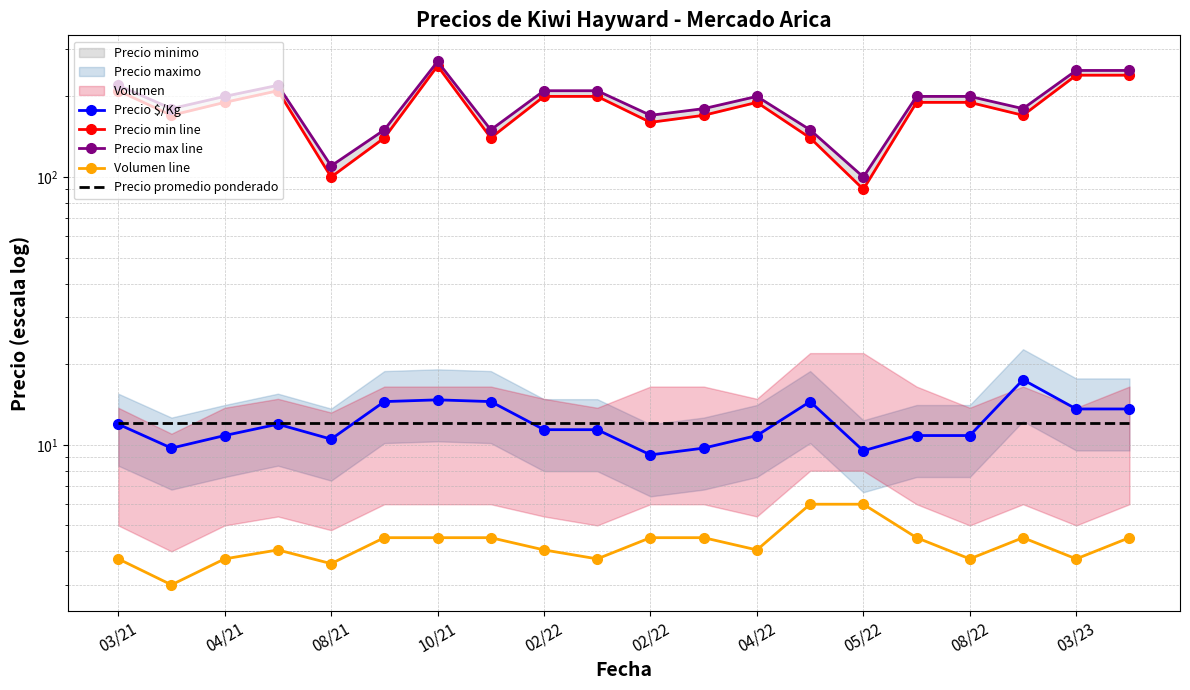

What is the average value of the Precio min line series?

180.0